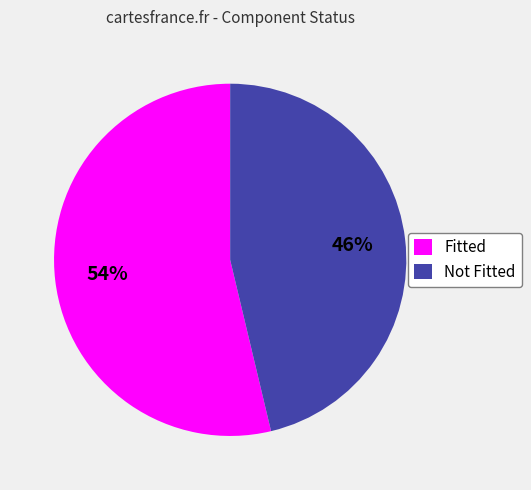

True or false: Fitted accounts for 42% of the total.

False